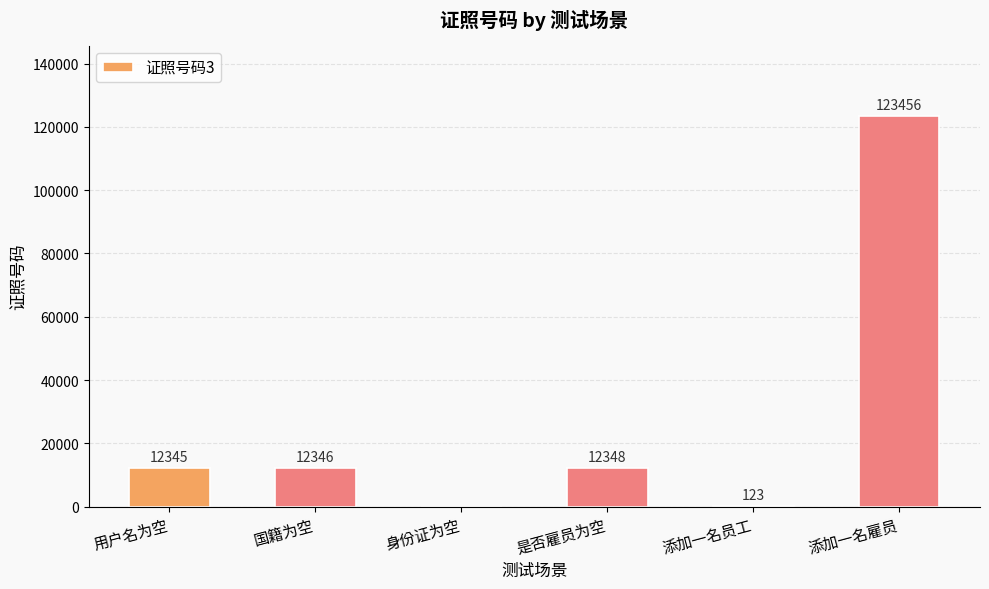

What is the sum of the values at 添加一名雇员 and 身份证为空?

123456